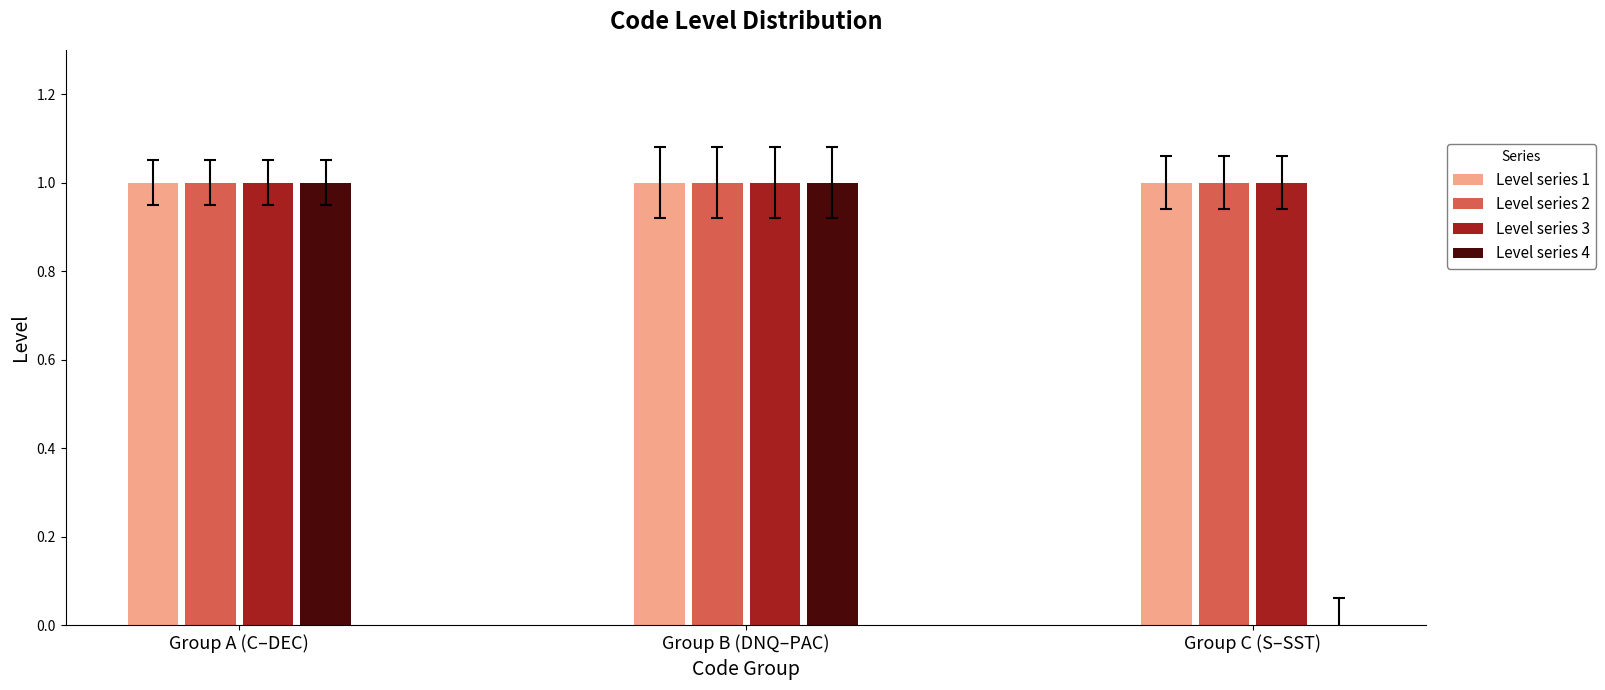

Which series changed the most between Group A (C–DEC) and Group C (S–SST)?

Level series 4